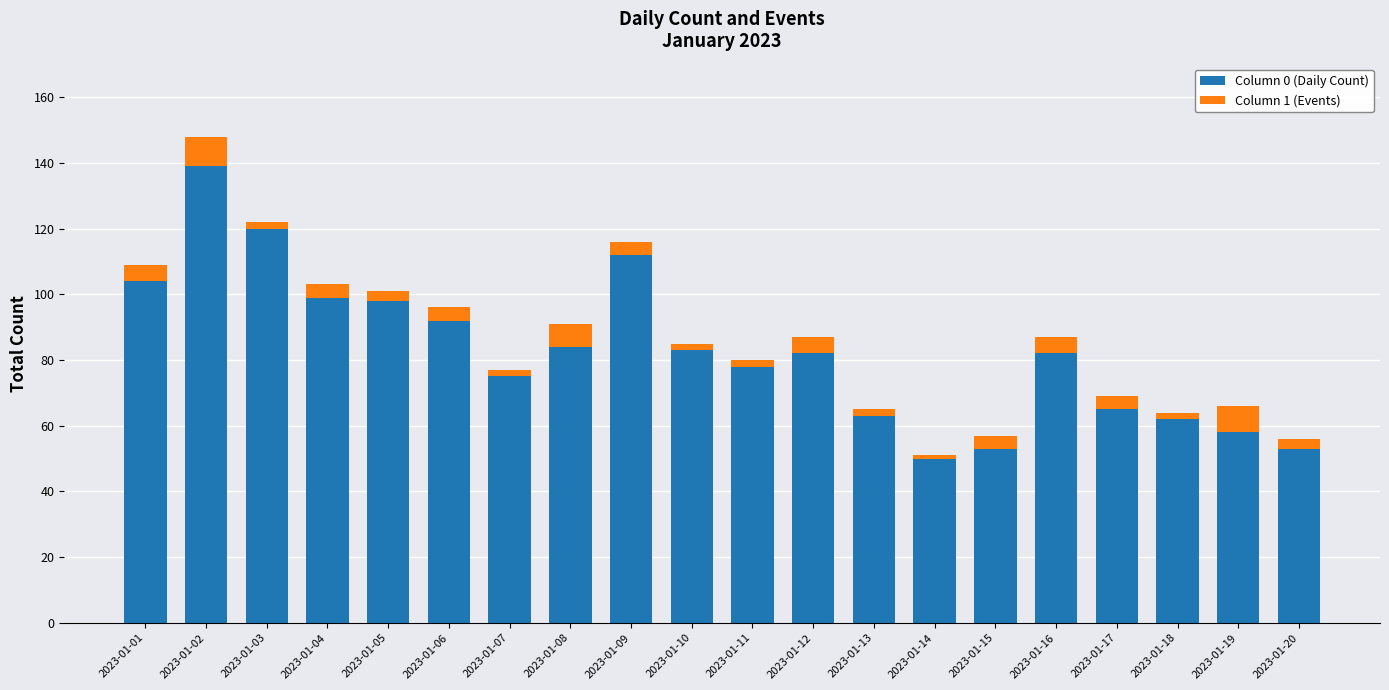

At which category is the sum across all series the highest?

2023-01-02